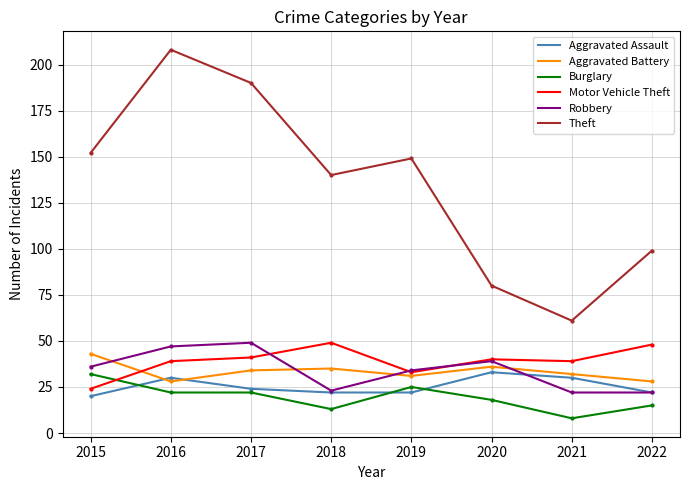

Which series has the largest total across all categories?

Theft